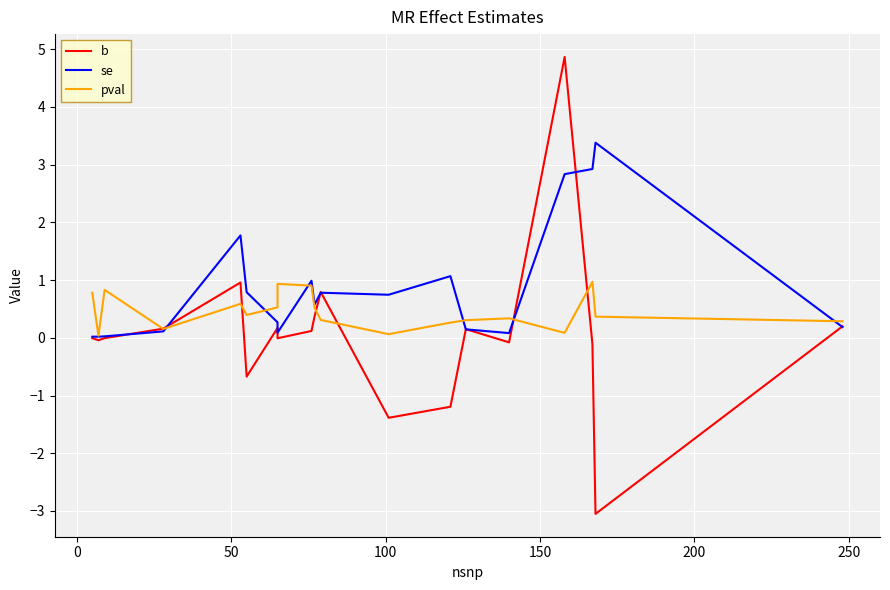

What are all the series names shown in the legend?

b, se, pval